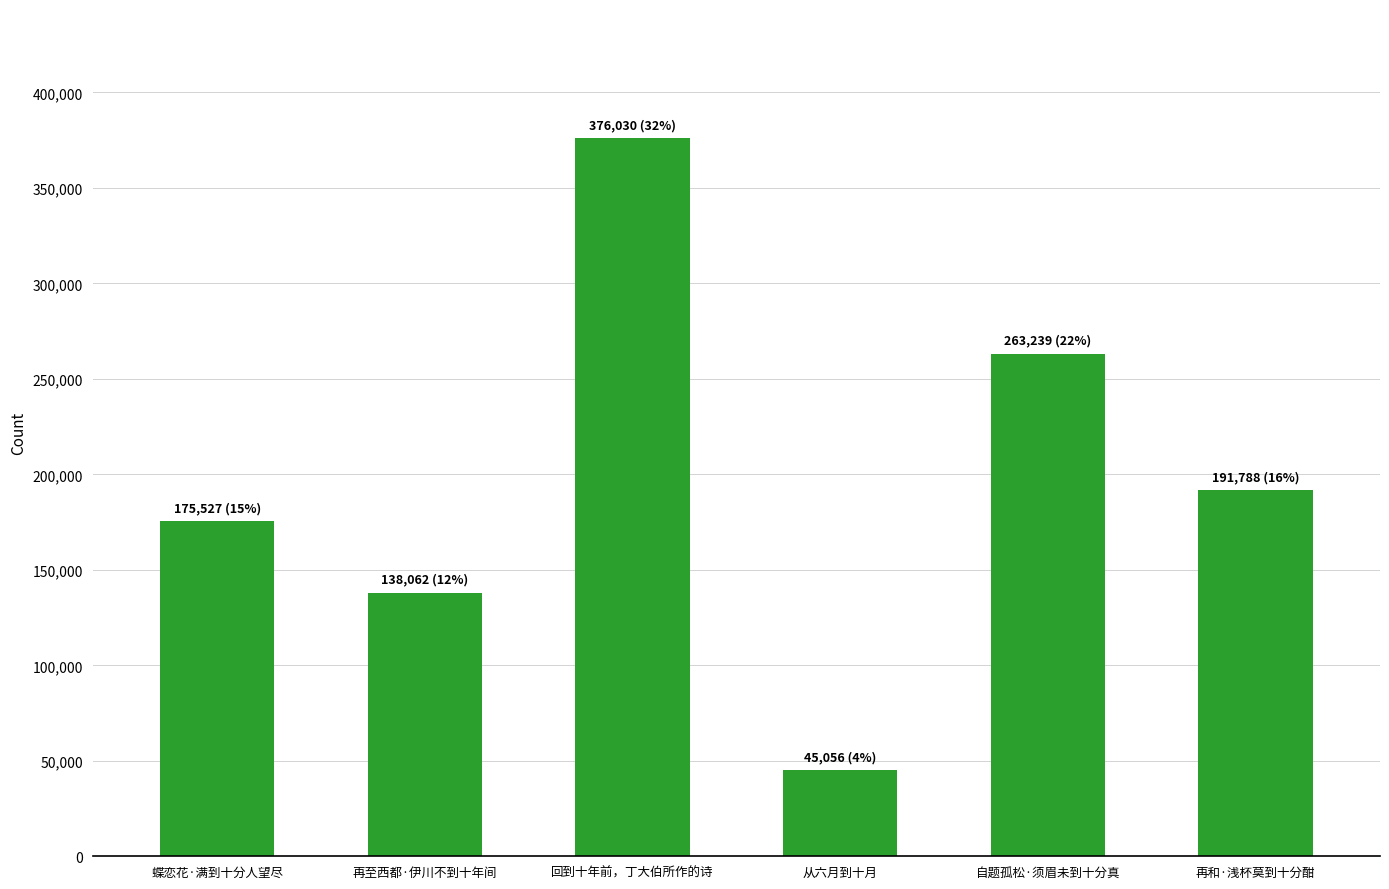

What is the difference between the second highest and minimum values?

218183